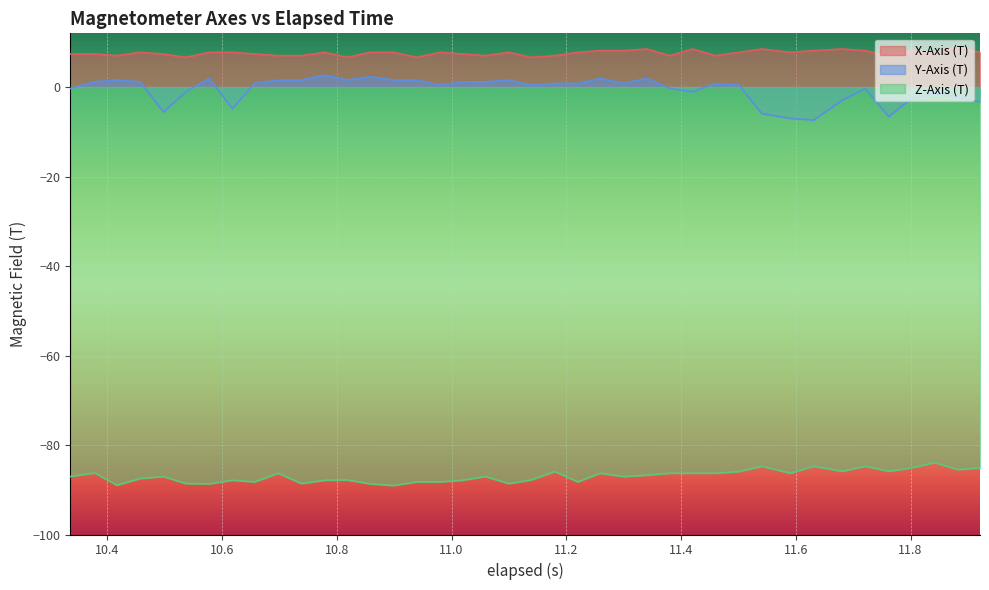

What is the value of the X-Axis (T) point at the 27th from the left?

7.0